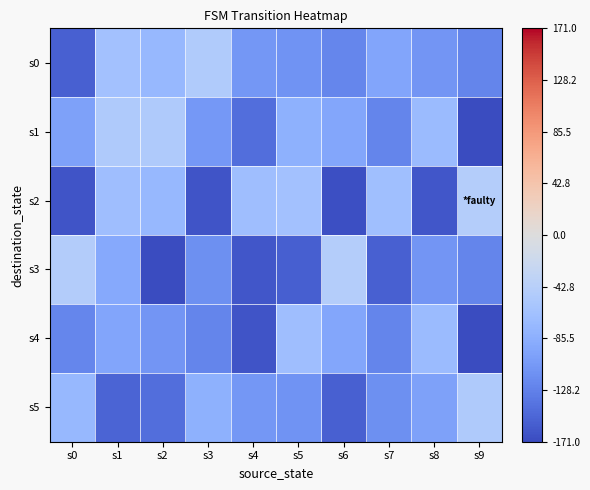

Rank the series at s1 from highest to lowest value.

s1, s0, s2, s3, s4, s5